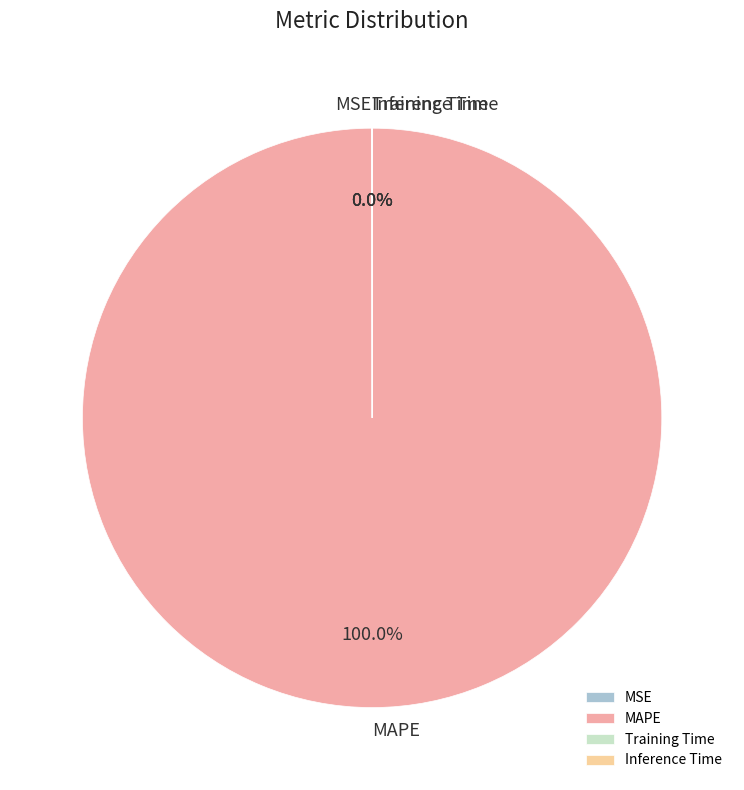

Which slice is the largest?

MAPE